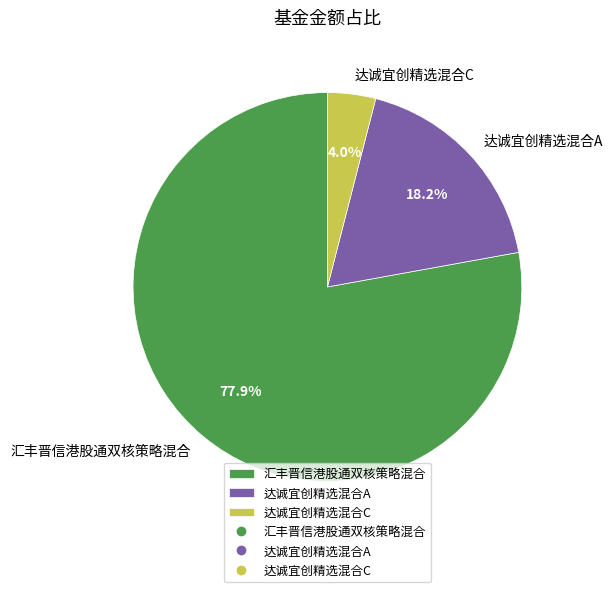

How many slices are in this pie chart?

3